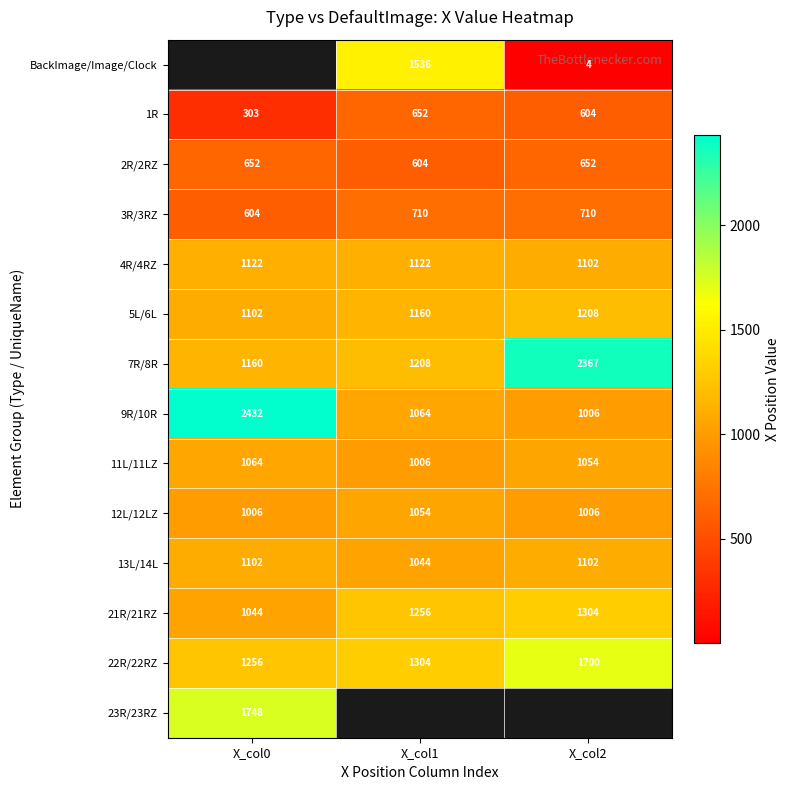

Count the number of categories in the chart.

3